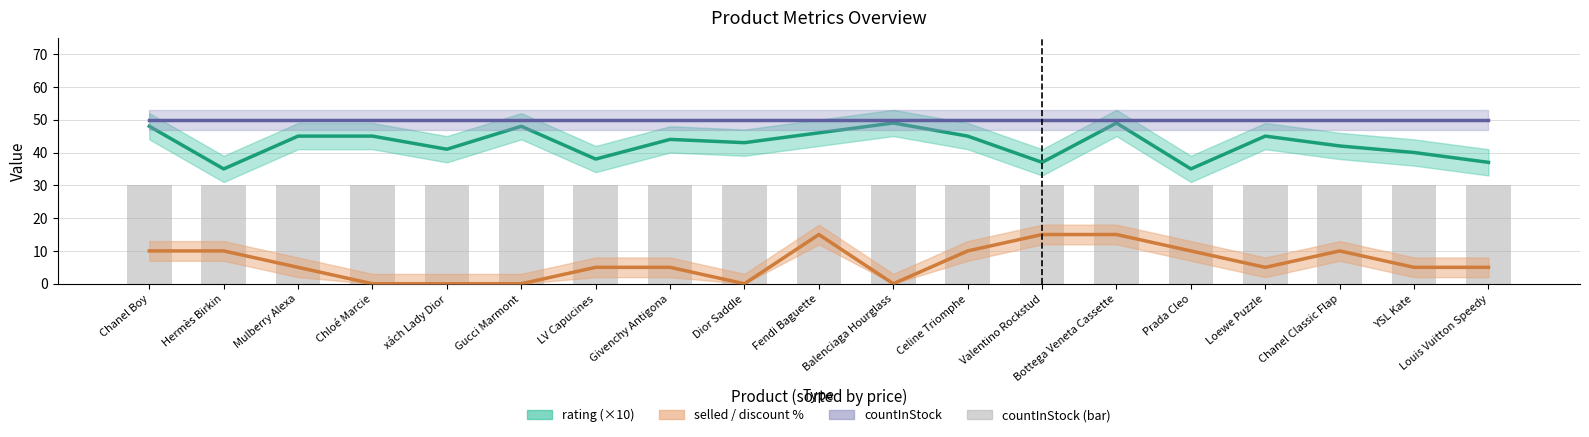

Which category has the lowest value across all series?

Chloé Marcie